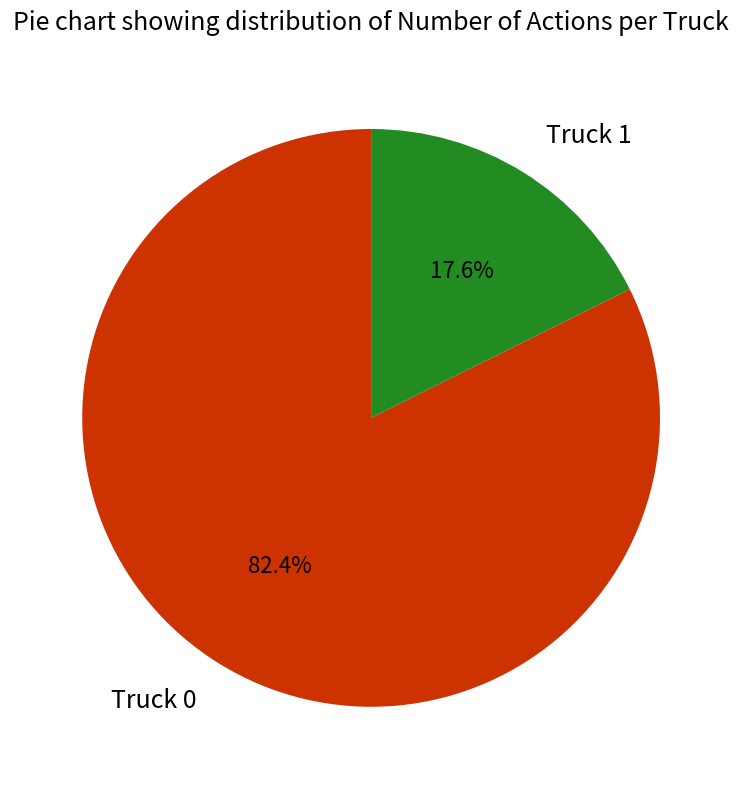

Which has a higher value, Truck 0 or Truck 1?

Truck 0